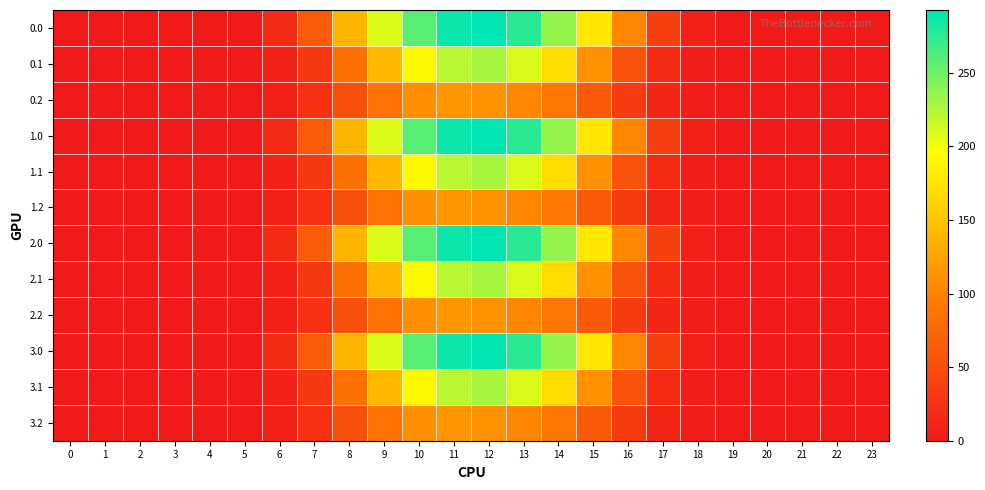

What is the total value across all series at 19?

0.9